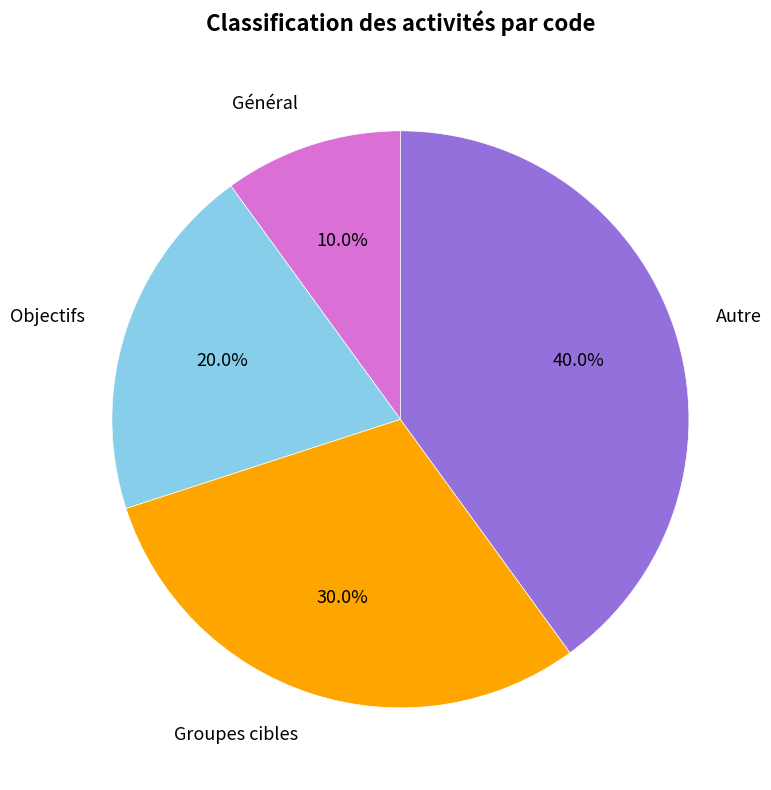

Is there a majority slice in this chart?

No